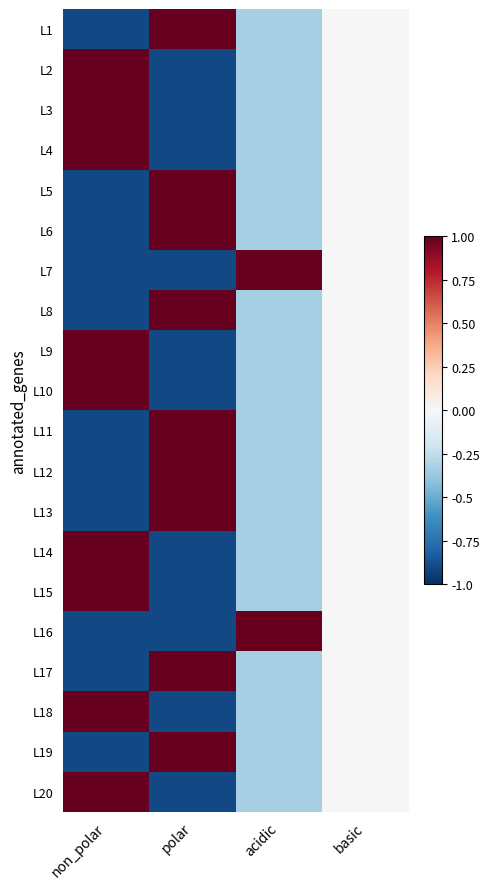

Which series has the largest range (max minus min)?

L2